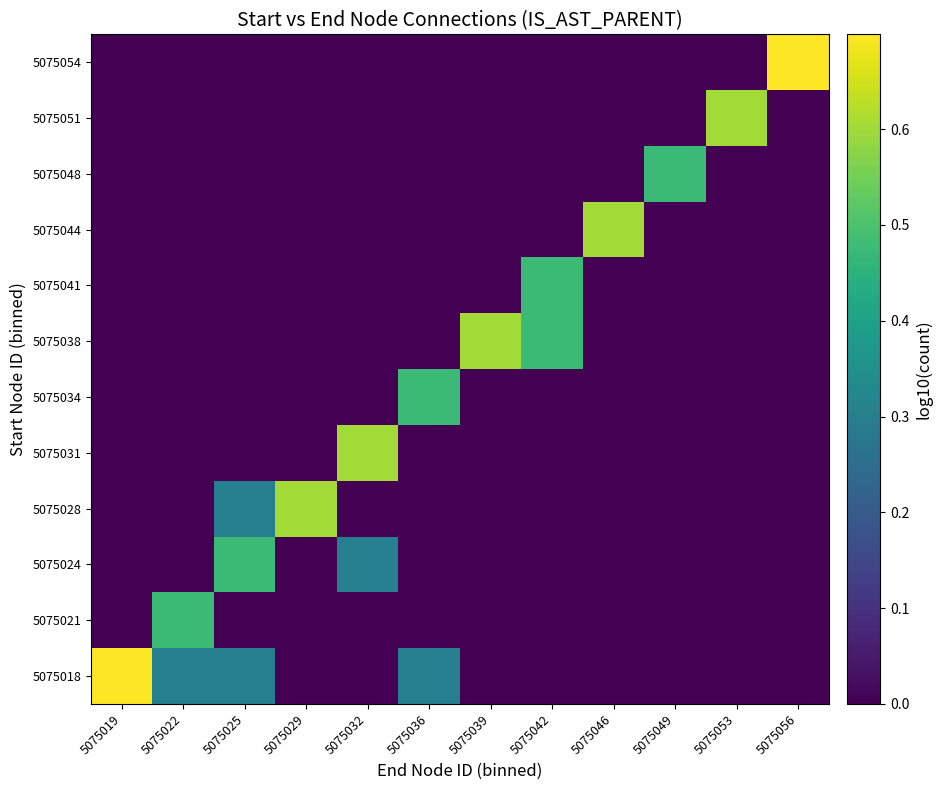

What is the spread (max minus min) of values at 5075029?

0.6